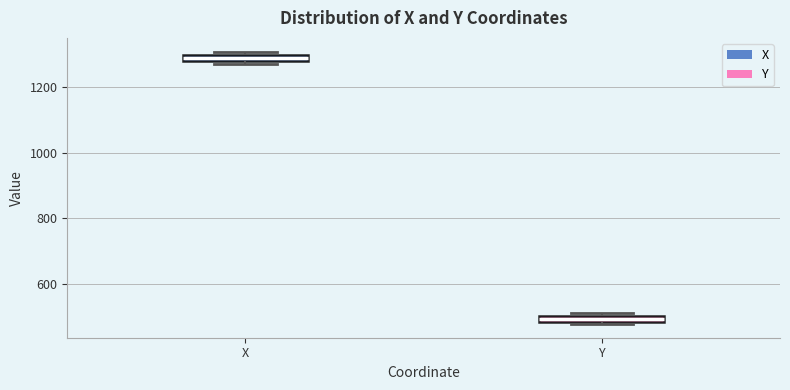

Where is the upper edge of the box for X on the y-axis? The values are not printed on the chart, so give them approximately, as read against the axis.

1300